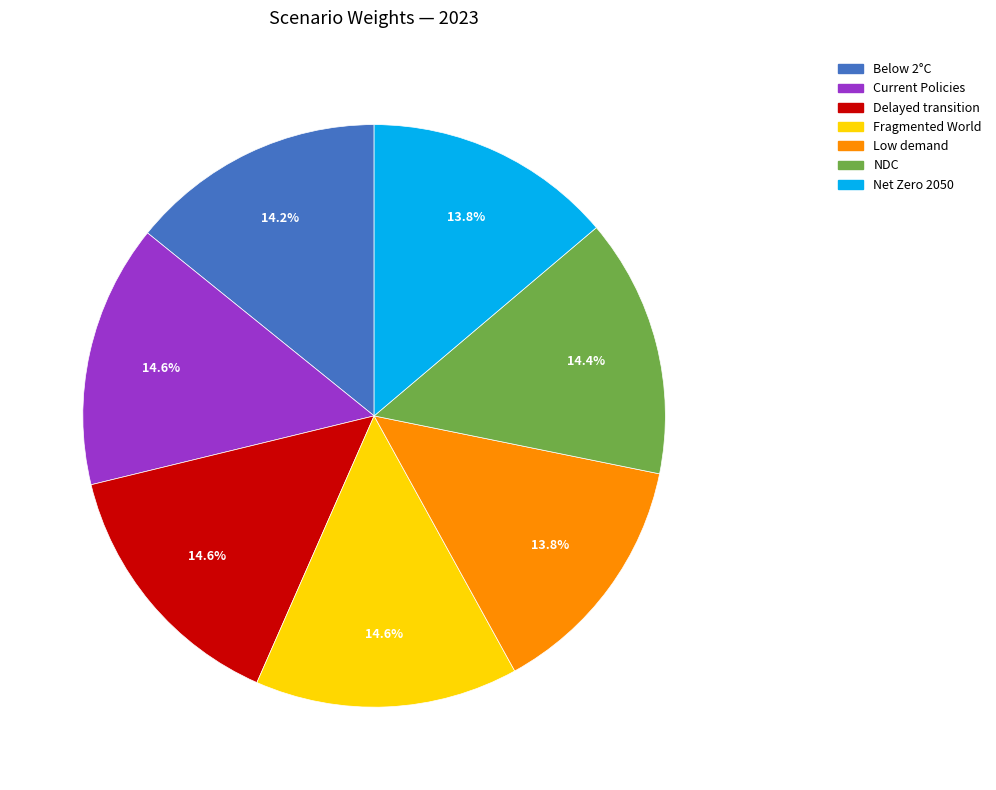

What is the total percentage of Current Policies and Delayed transition?

29.2%